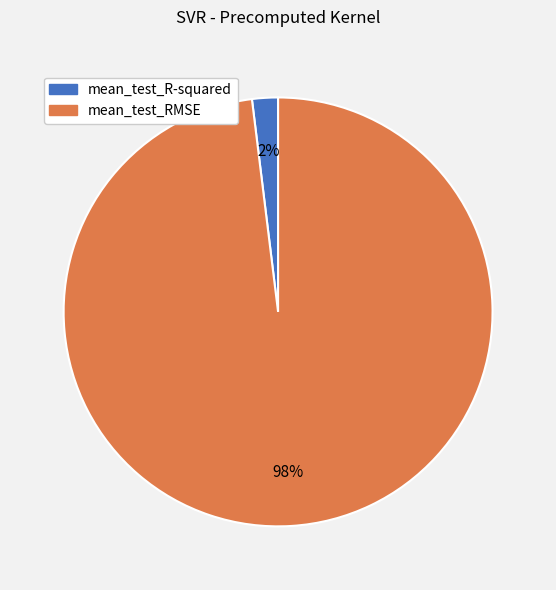

Which has a higher value, mean_test_RMSE or mean_test_R-squared?

mean_test_RMSE